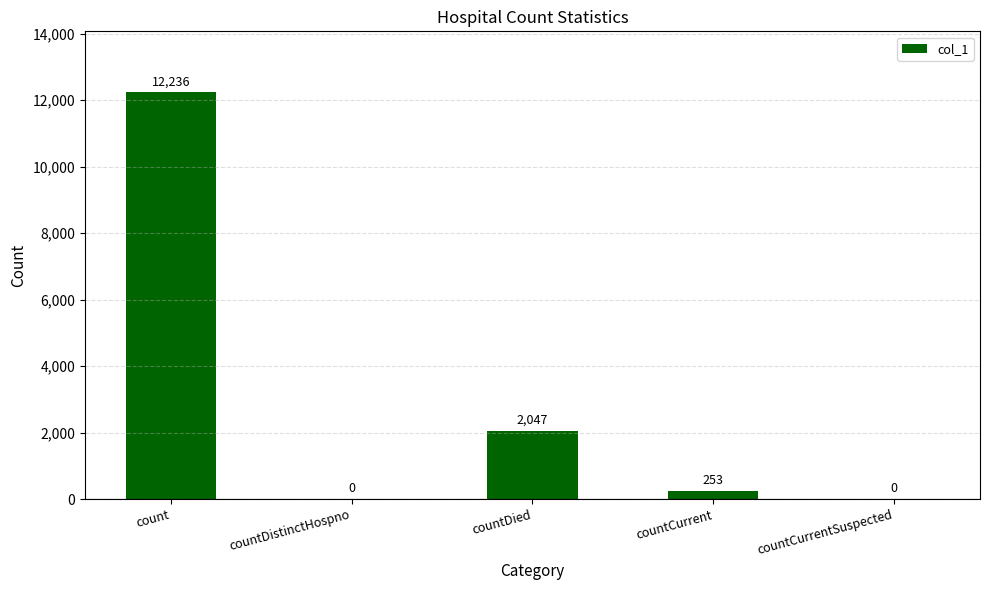

What is the sum of all values?

14536